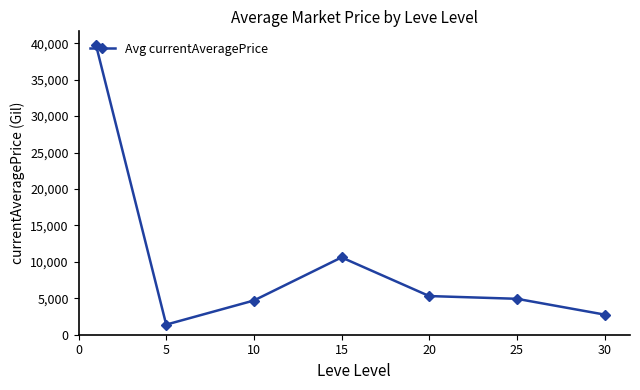

True or false: the data has more than 0 interior local peaks.

True